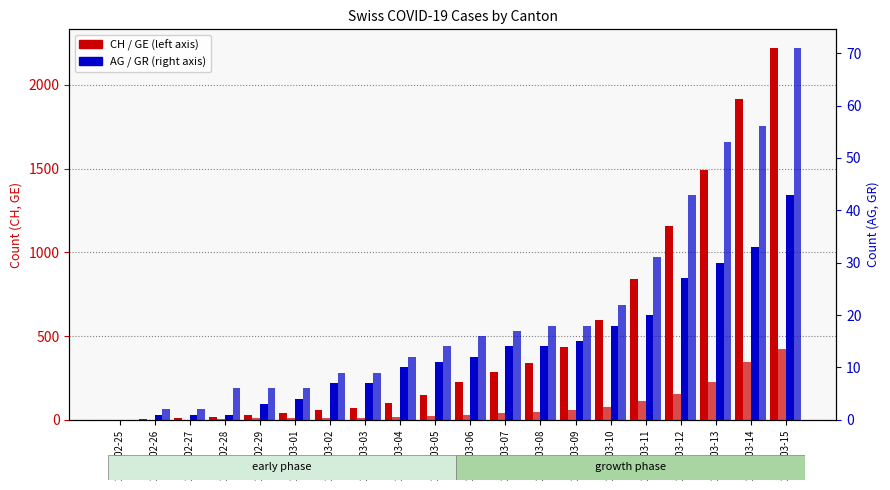

What is the sum of the GE values at 2020-03-15 and 2020-03-11?

537